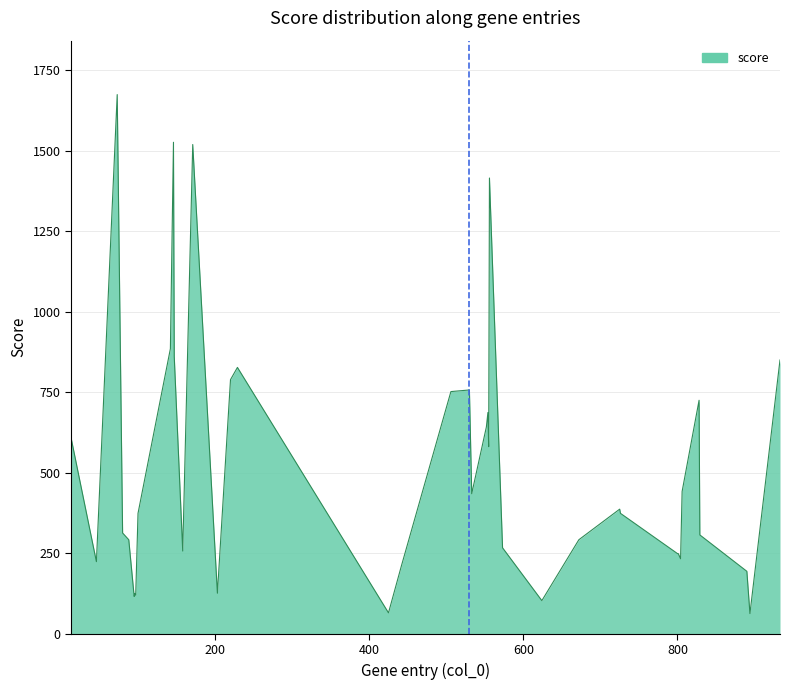

What is the greatest value displayed?

1674.0